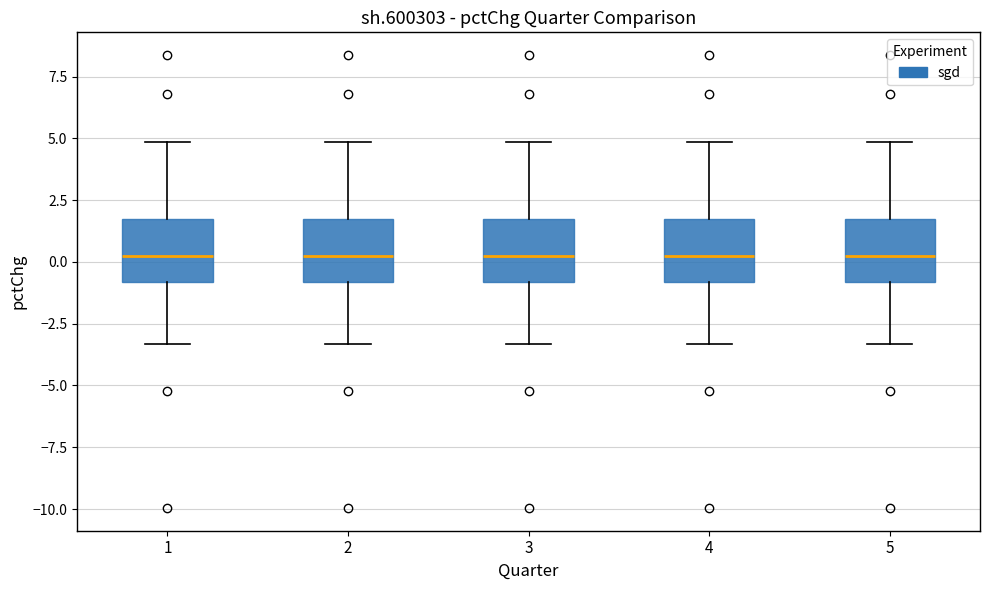

Reading left to right, read every box against the y-axis: the position of its median line, the range the box covers, and the ends of its whiskers. The values are not printed on the chart, so give them approximately, as read against the axis.

1: median 0.0, box -1.0 to 1.5, whiskers -3.5 to 5.0
2: median 0.0, box -1.0 to 1.5, whiskers -3.5 to 5.0
3: median 0.0, box -1.0 to 1.5, whiskers -3.5 to 5.0
4: median 0.0, box -1.0 to 1.5, whiskers -3.5 to 5.0
5: median 0.0, box -1.0 to 1.5, whiskers -3.5 to 5.0